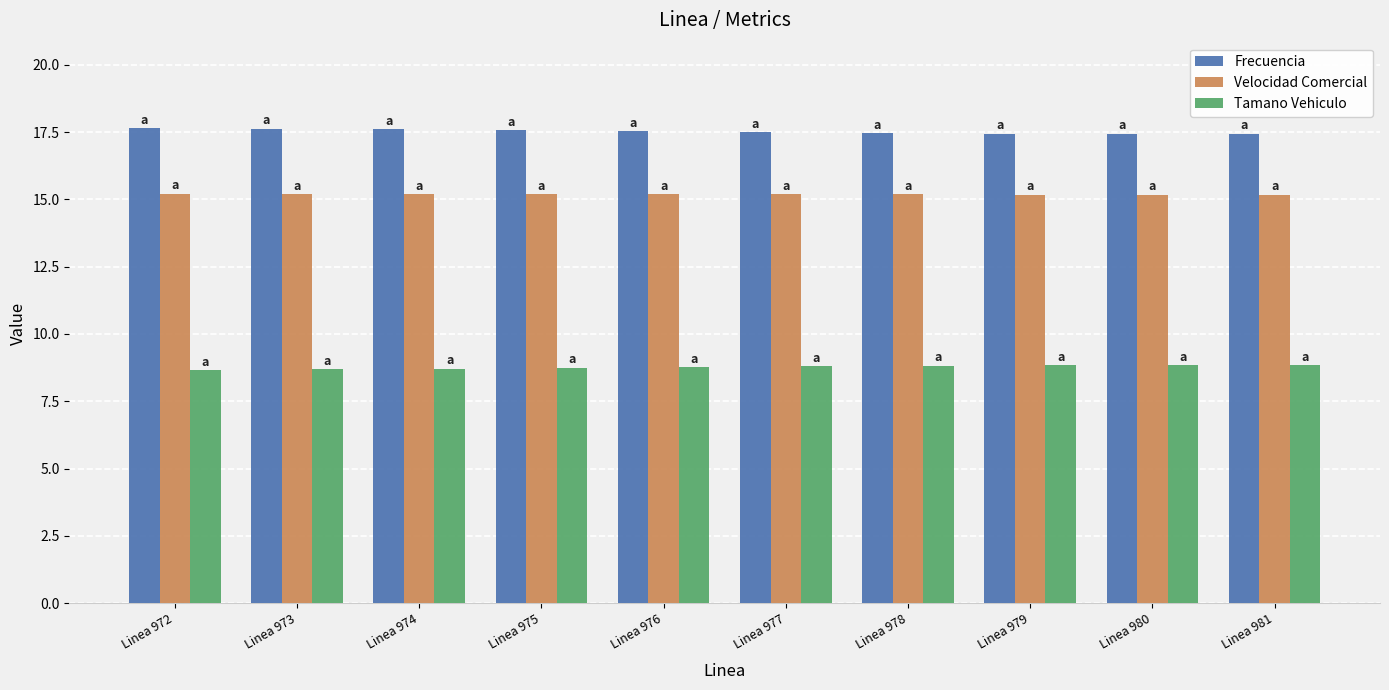

At how many categories does at least one series exceed 12?

10